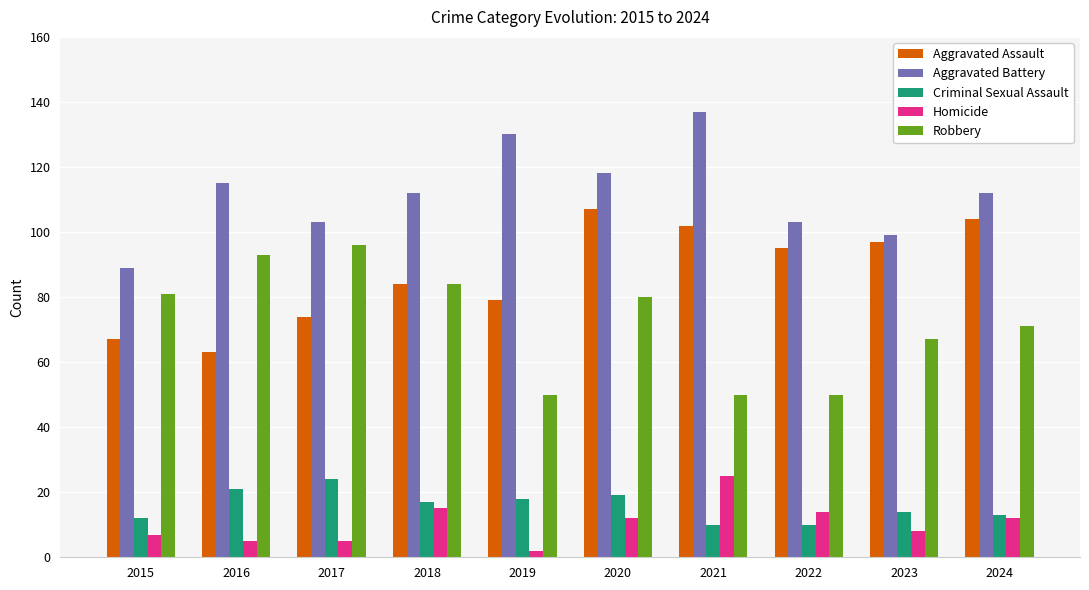

At 2016, list the series in order from smallest to largest.

Homicide, Criminal Sexual Assault, Aggravated Assault, Robbery, Aggravated Battery